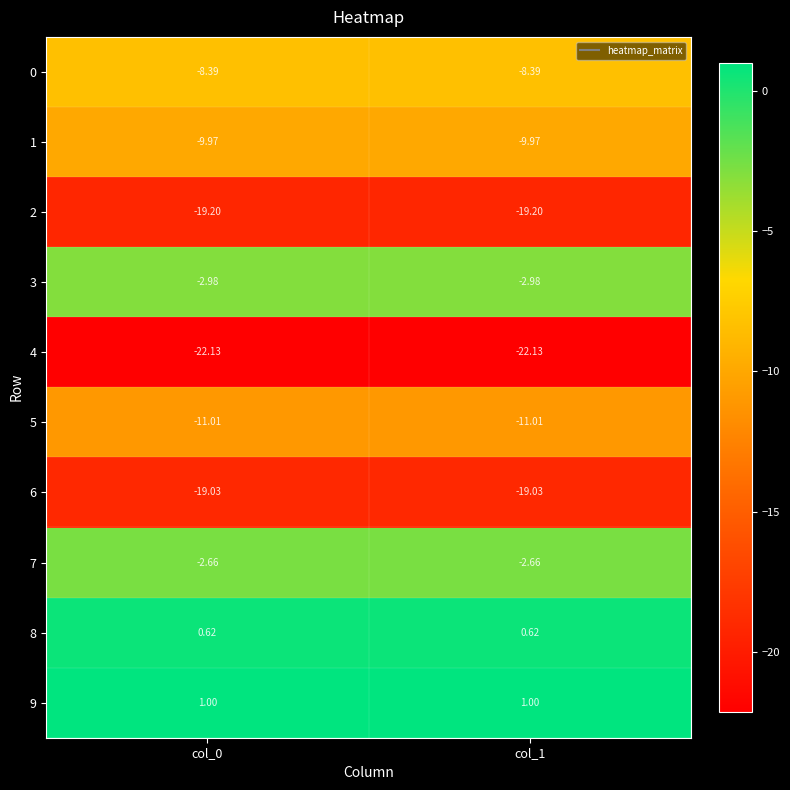

Is the value of 8 at col_1 greater than the value of 9 at col_0?

No